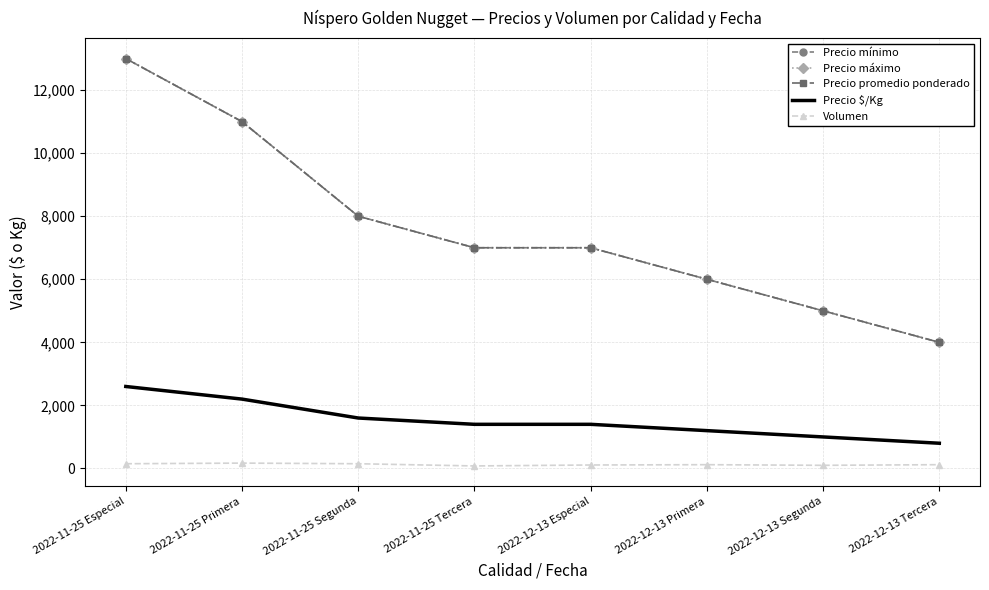

Rank the categories by Precio mínimo value from lowest to highest.

2022-12-13 Tercera, 2022-12-13 Segunda, 2022-12-13 Primera, 2022-11-25 Tercera, 2022-12-13 Especial, 2022-11-25 Segunda, 2022-11-25 Primera, 2022-11-25 Especial